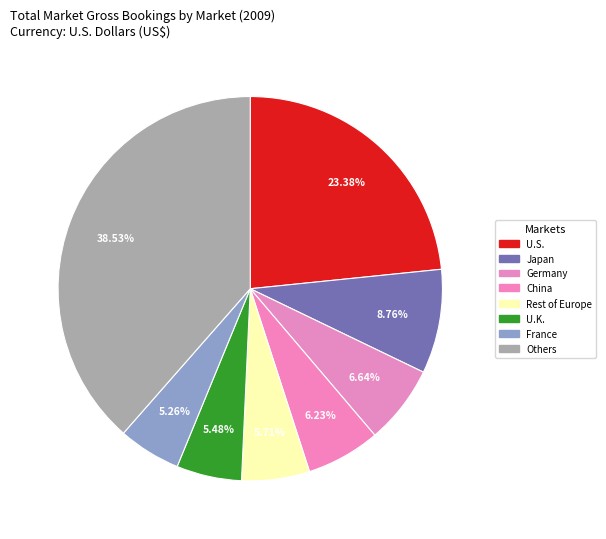

How many segments does this pie chart have?

8